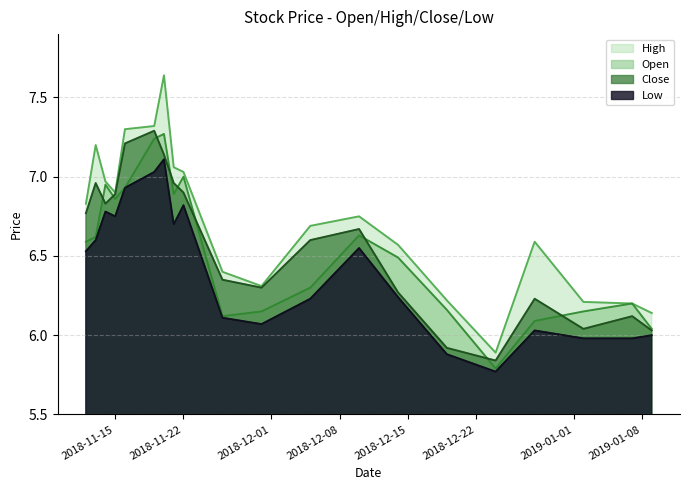

List the series in order of their peak value, highest first.

High, Close, Open, Low